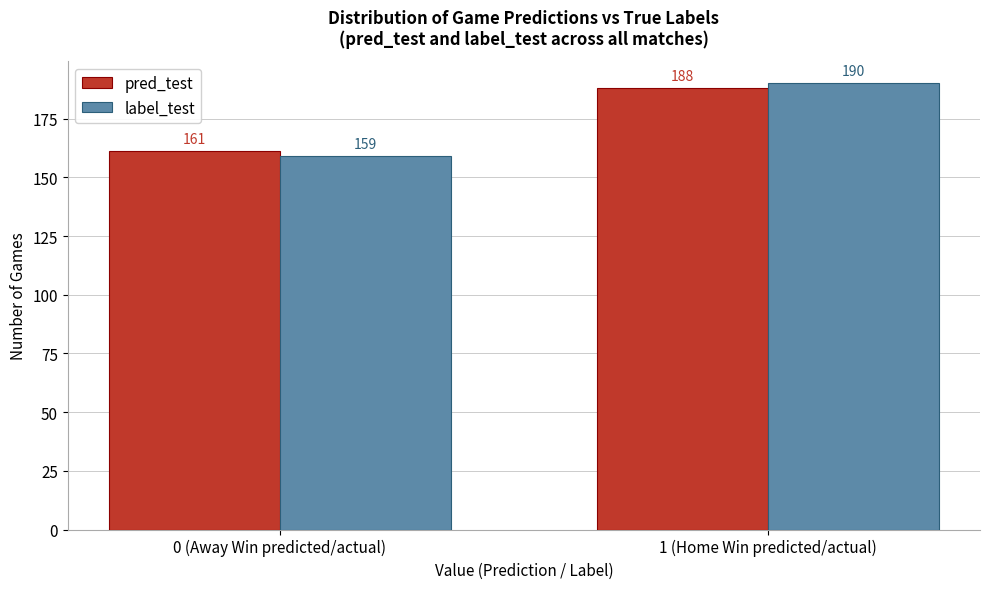

Reading right to left, list all the values displayed in this chart.

pred_test: 188	161
label_test: 190	159